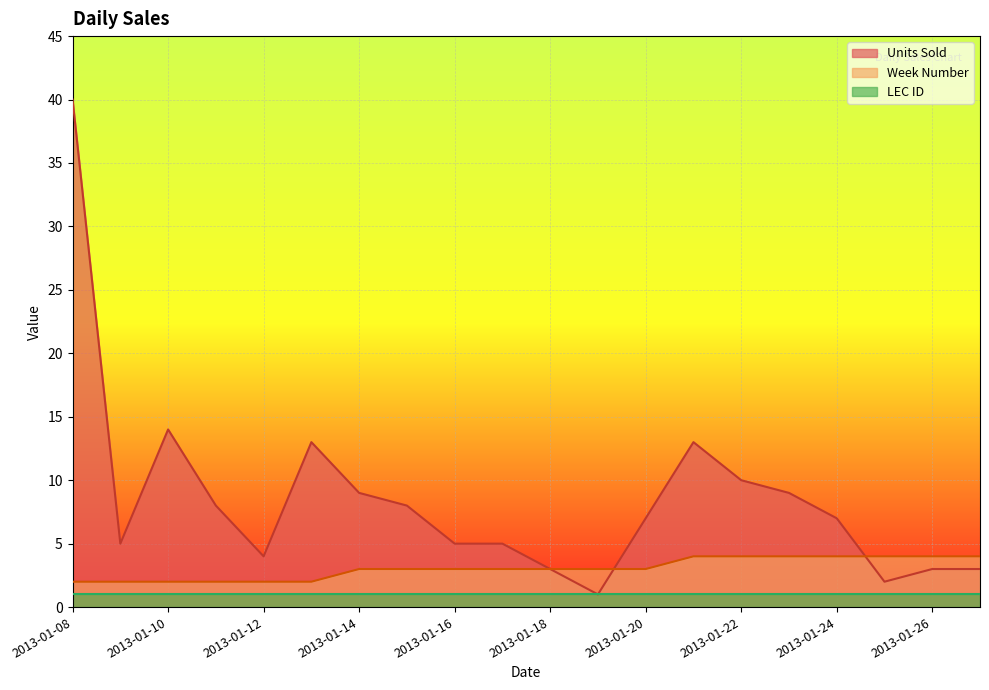

Which series has the largest total across all categories?

Units Sold